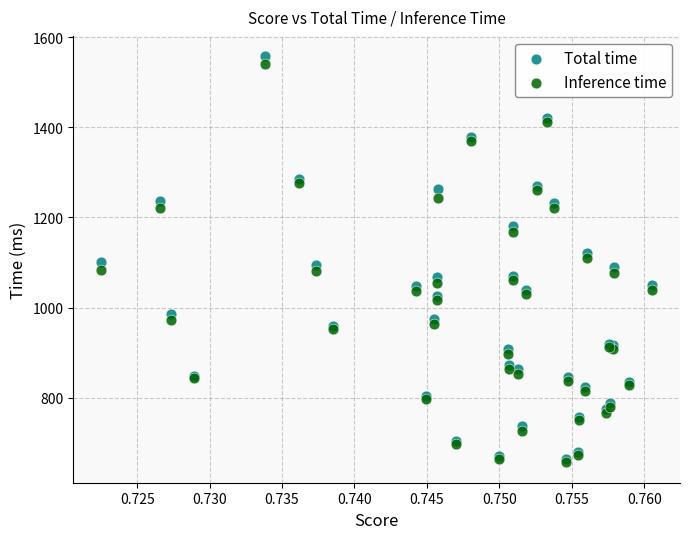

What are all the series names shown in the legend?

Total time, Inference time